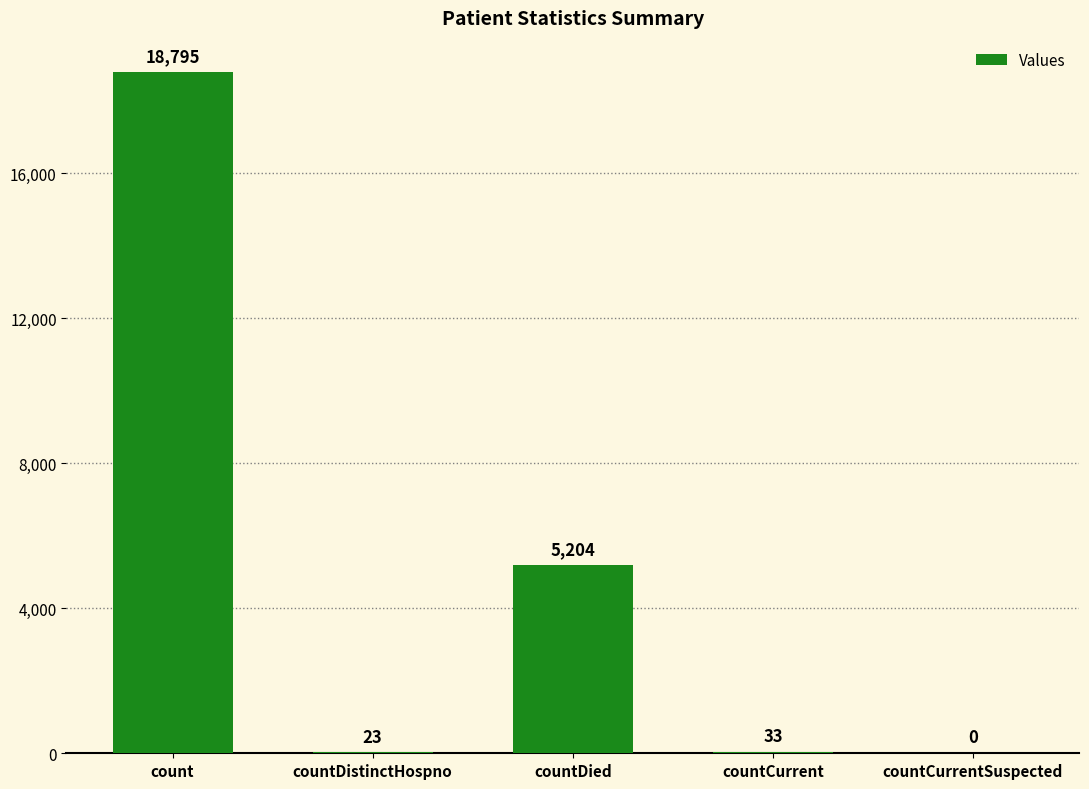

What is the sum of the values at count and countDied?

23999